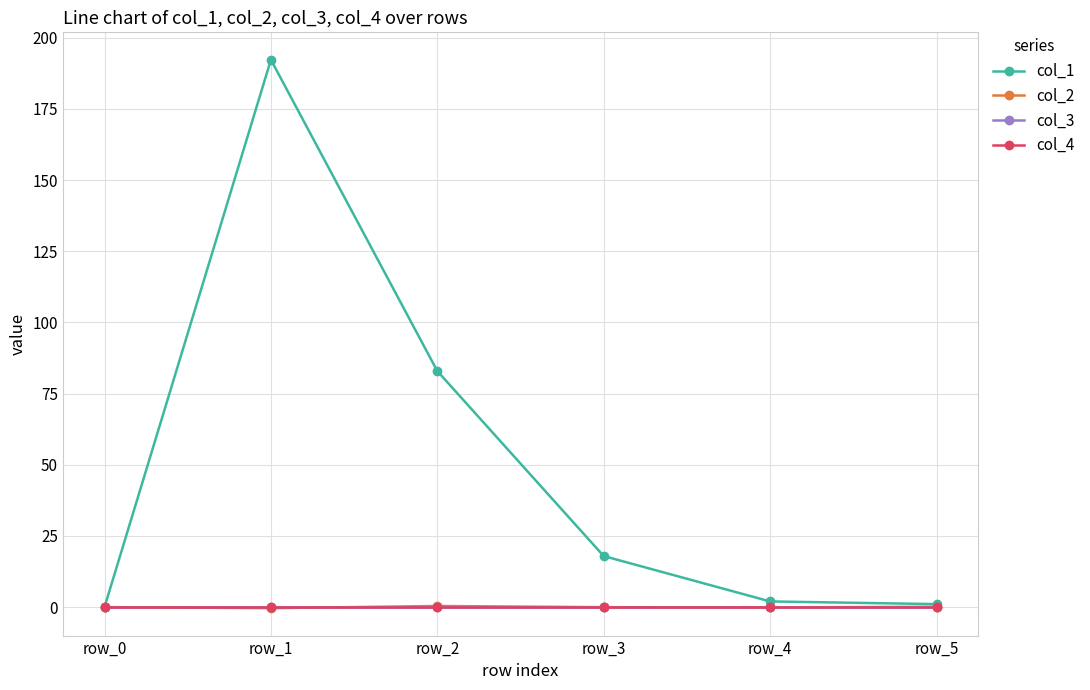

At which label is col_4 closest to 0?

row_0